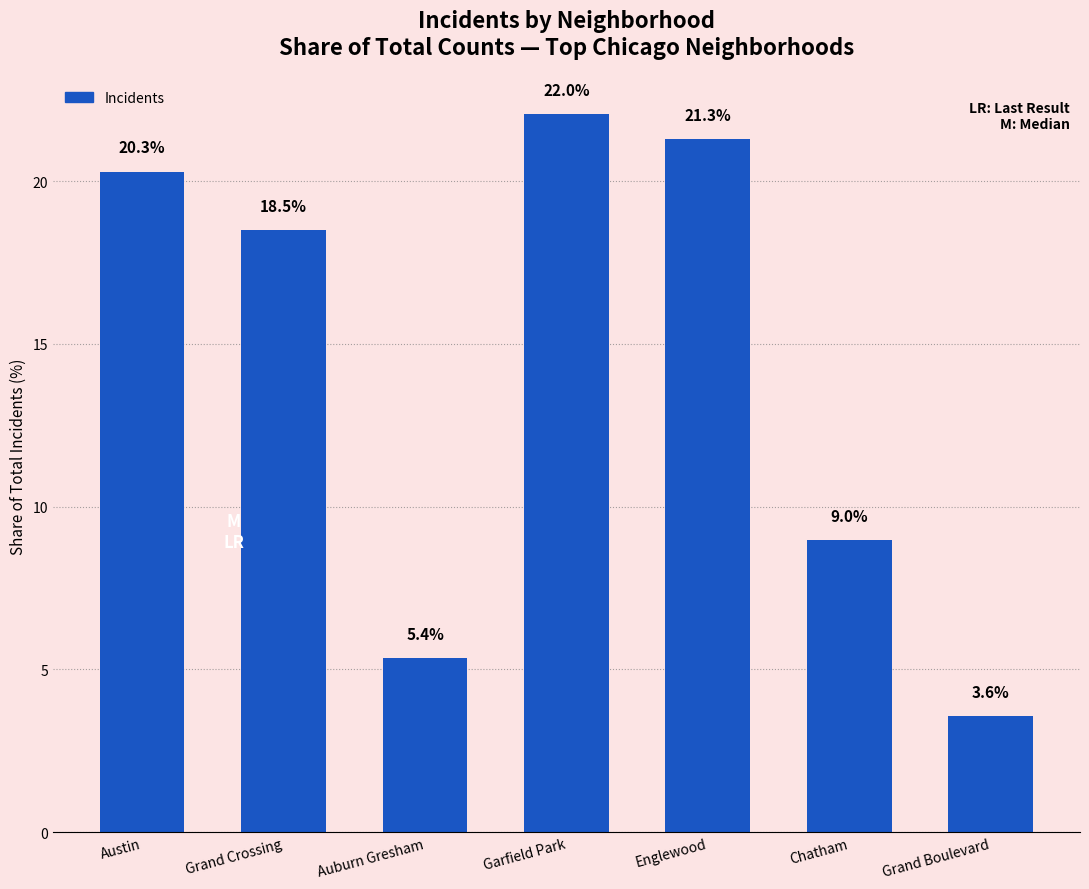

What is the ratio of the value at Garfield Park to the value at Grand Boulevard?

6.2